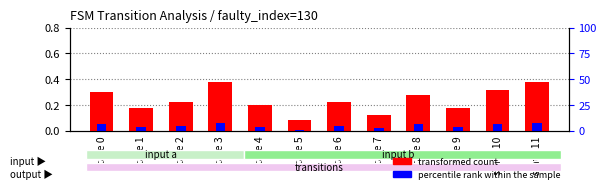

What is the maximum value for percentile rank within the sample?

0.1